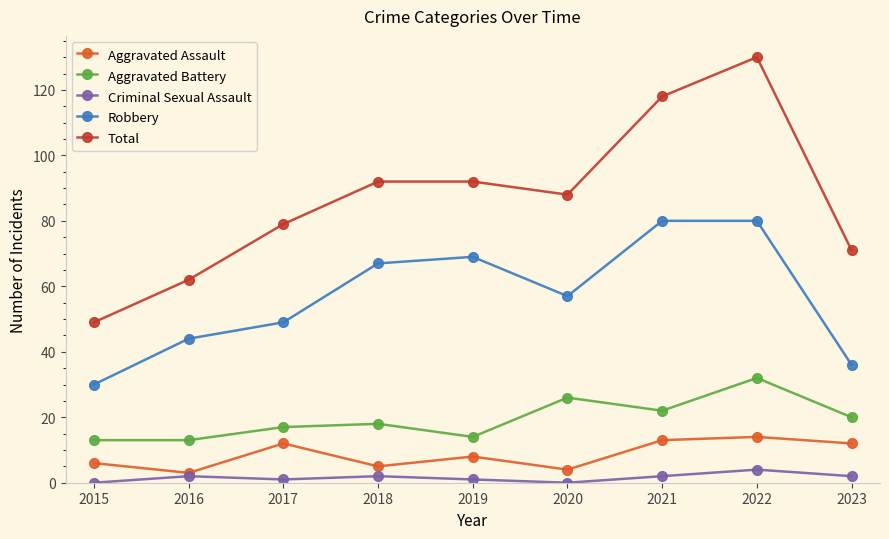

True or false: Total and Aggravated Assault cross at least once.

False